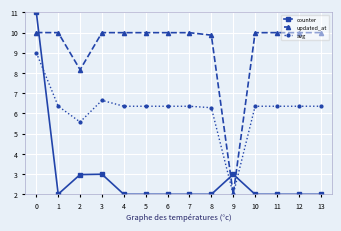

True or false: avg has a value of 10.9 at 6.

False